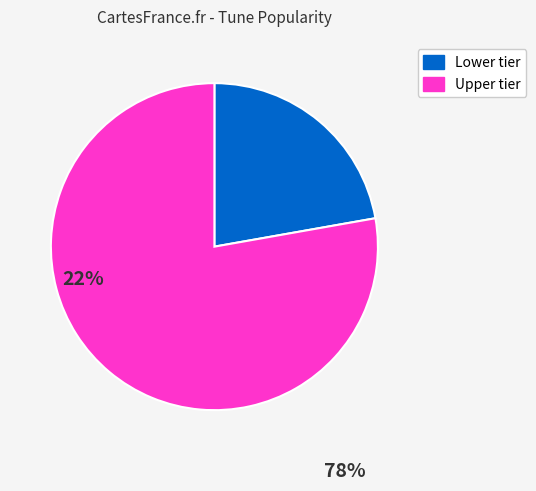

Rank the categories by value from highest to lowest.

Upper tier, Lower tier